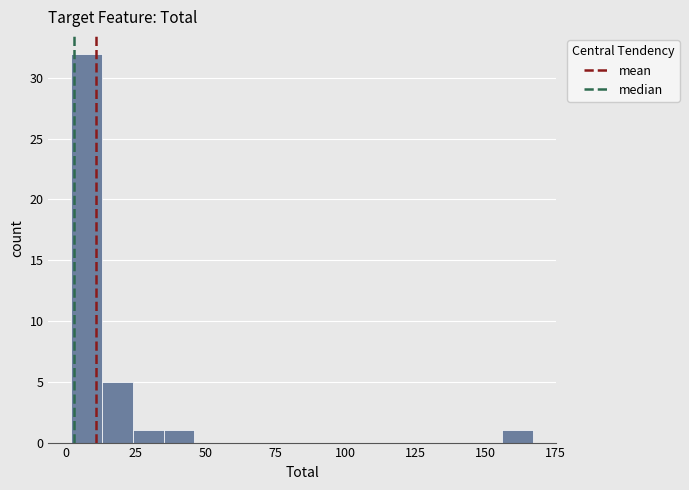

Around what value on the x-axis is the tallest bar? Give the approximate position of its centre, as read against the axis.

10